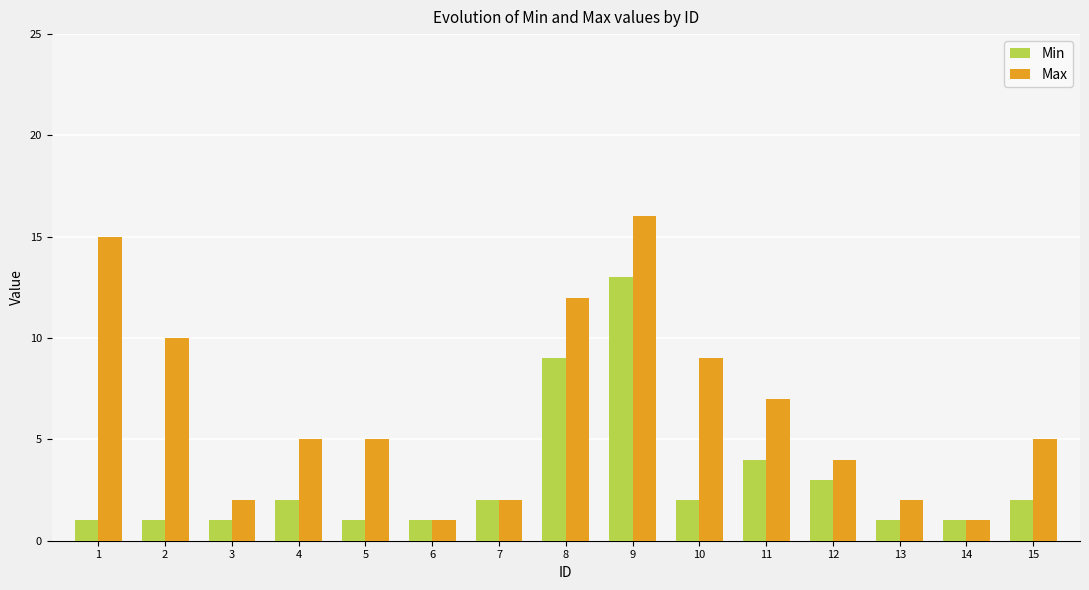

What is the difference between the highest and lowest values at 9?

3